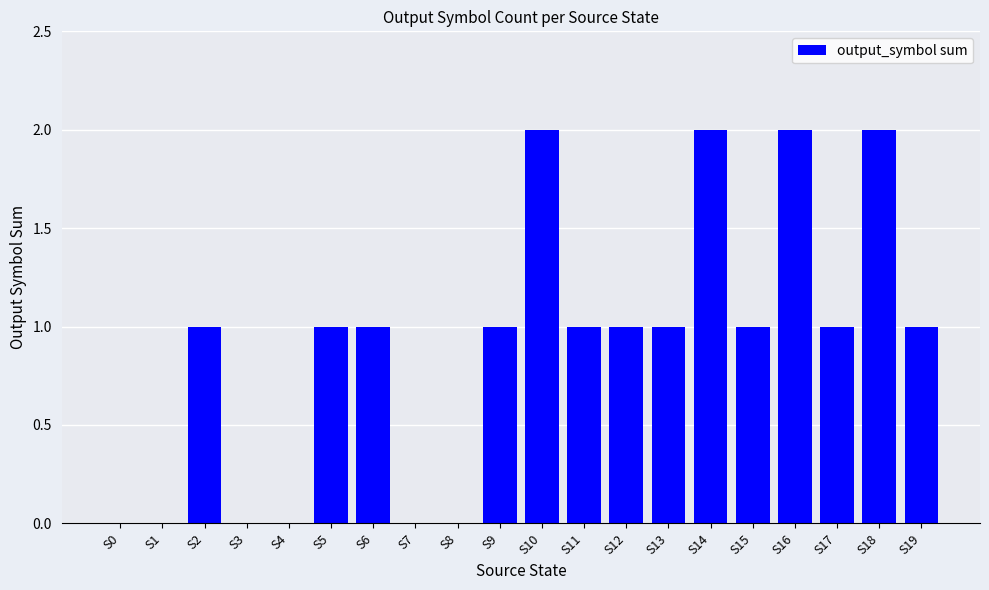

Count the values in the range 0 to 1.

16